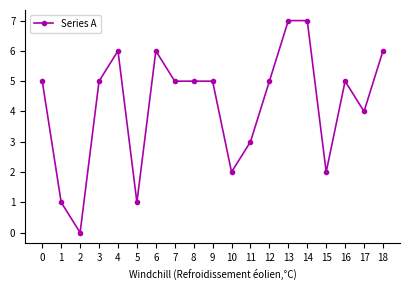

What is the value of the 9th point from the left?

5